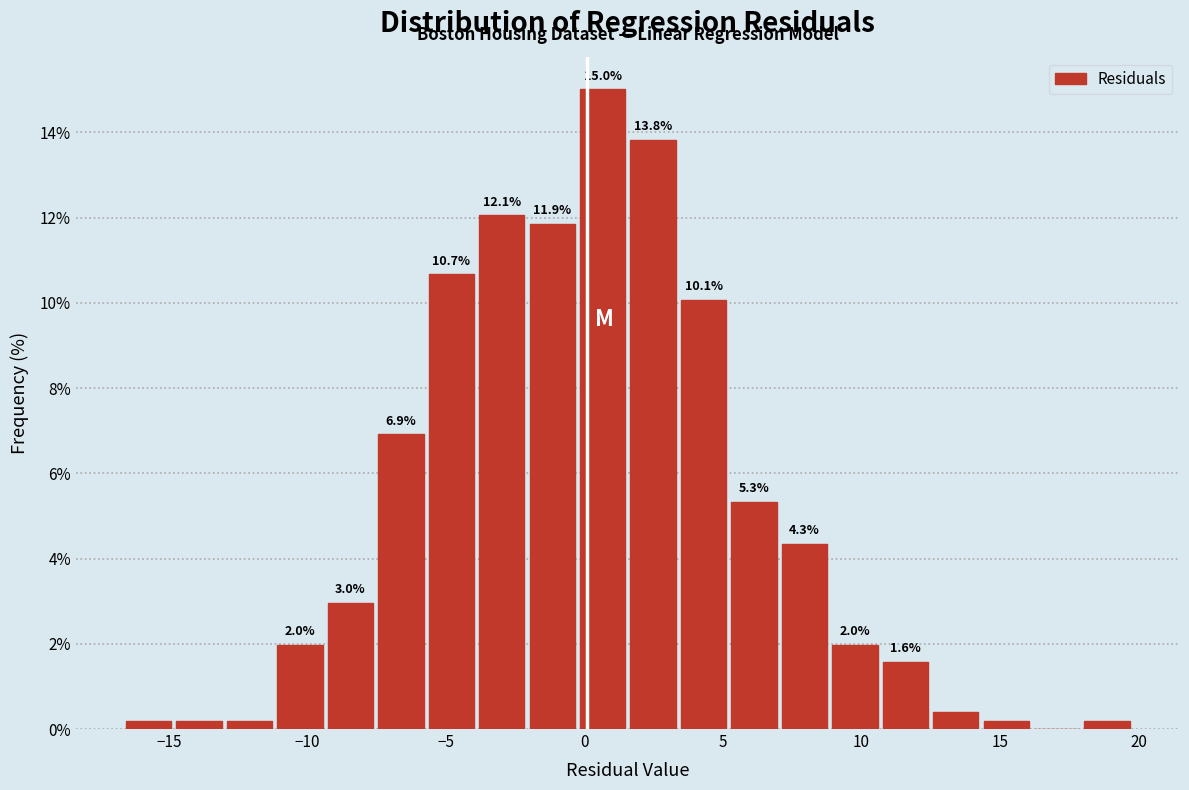

Read against the x-axis, roughly where is the centre of the tallest bar?

0.5